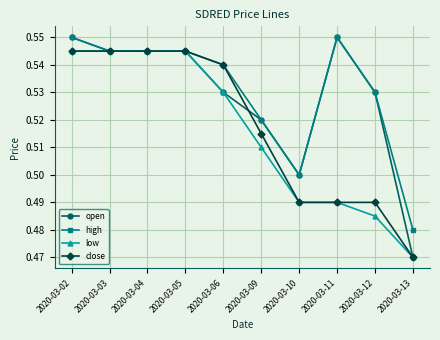

Count the close values in the range 0 to 1.

10